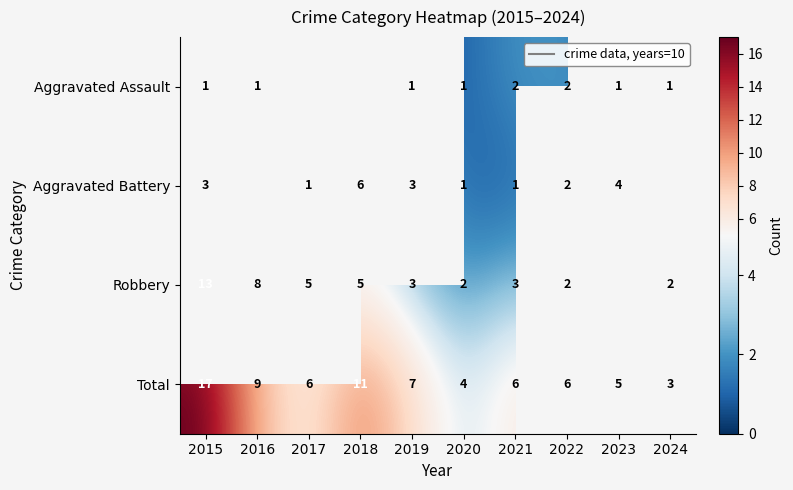

What is the spread (max minus min) of values at 2022?

4